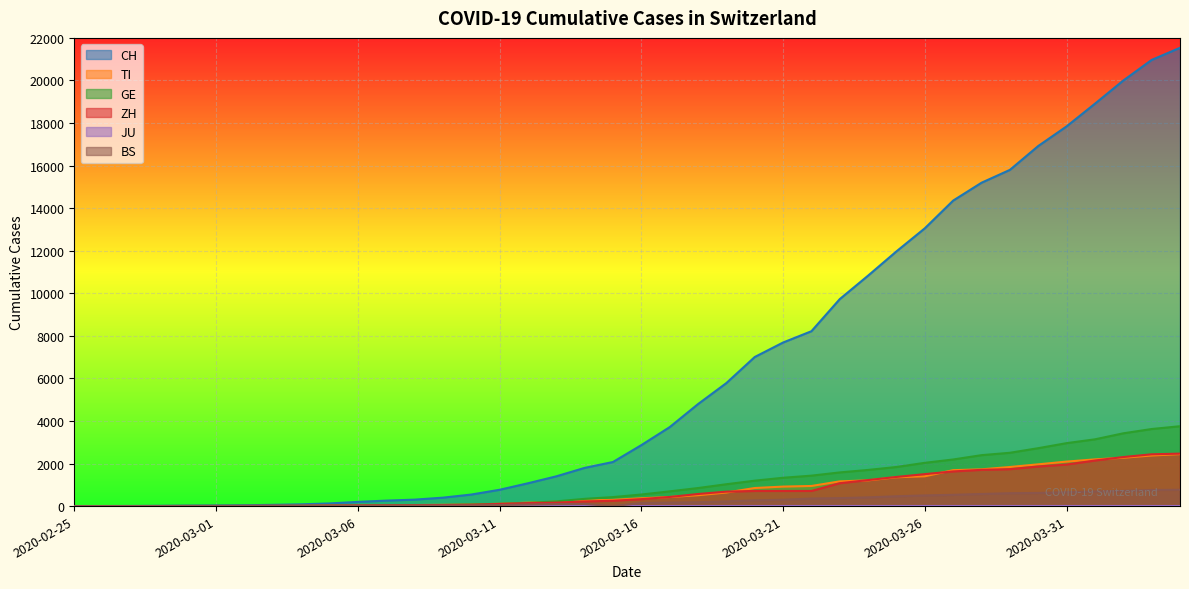

Where is BS nearest to the value 383?

2020-03-23